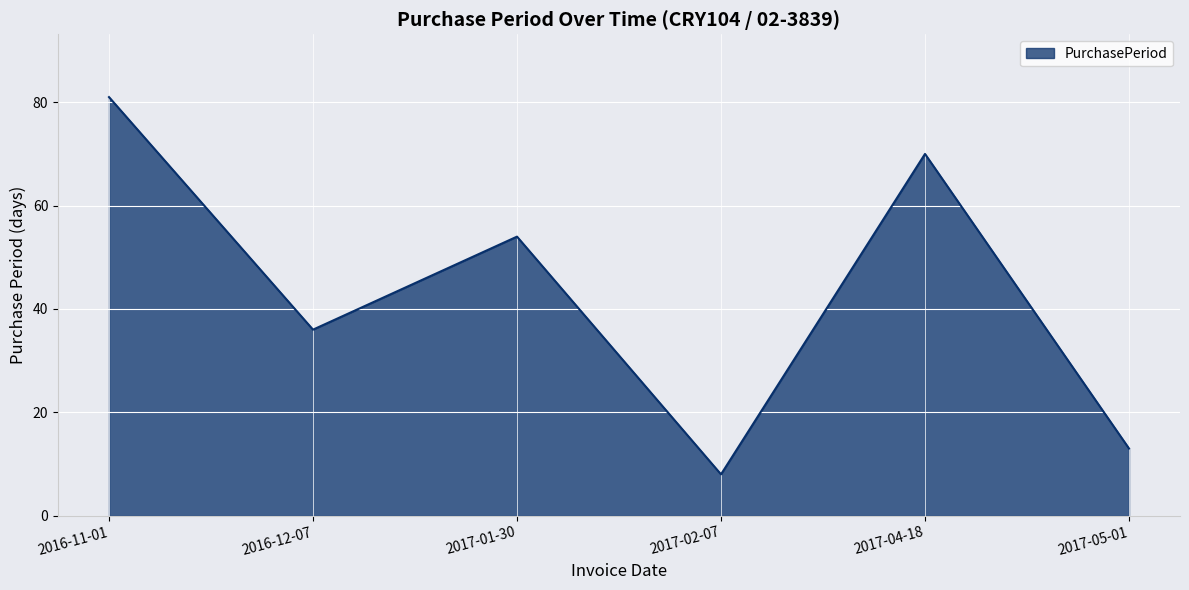

Which label corresponds to the largest value in the chart?

2016-11-01